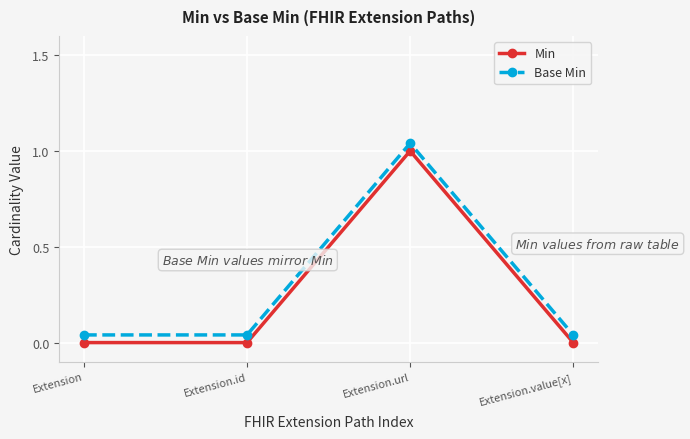

What is the sum of all Base Min values?

1.2